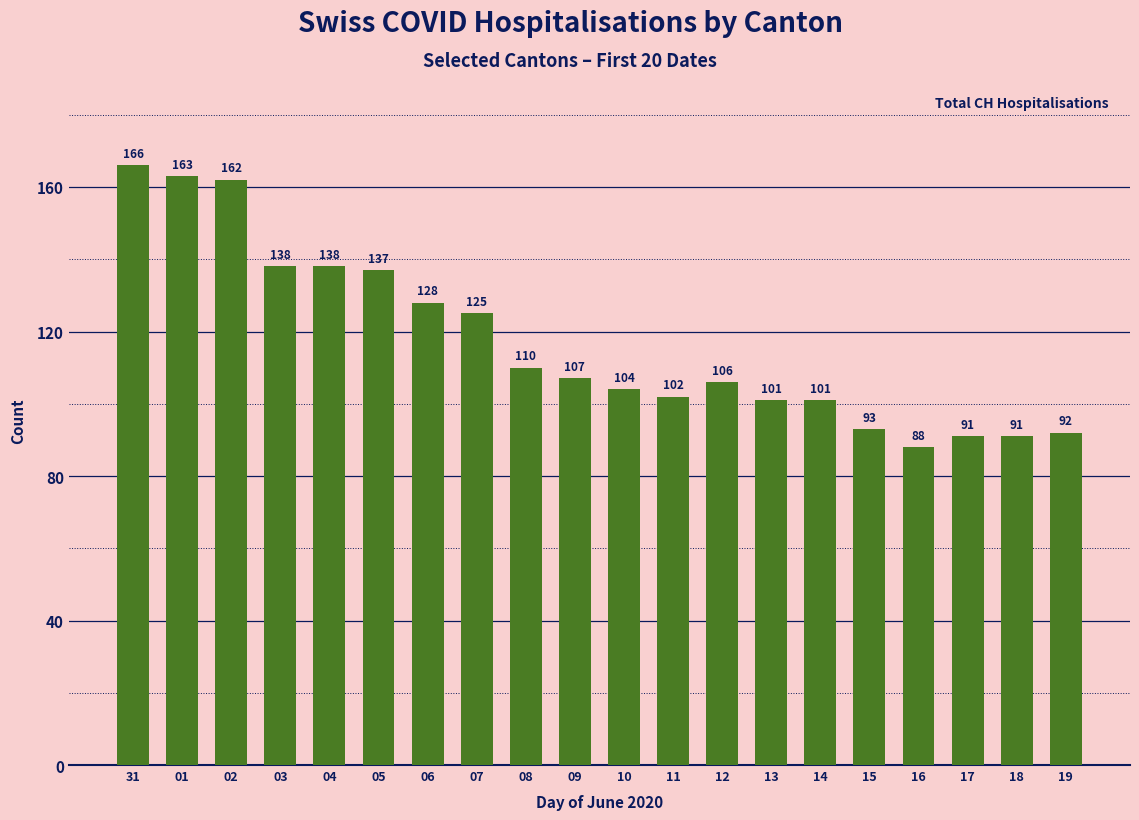

Which has a higher value, 16 or 04?

04